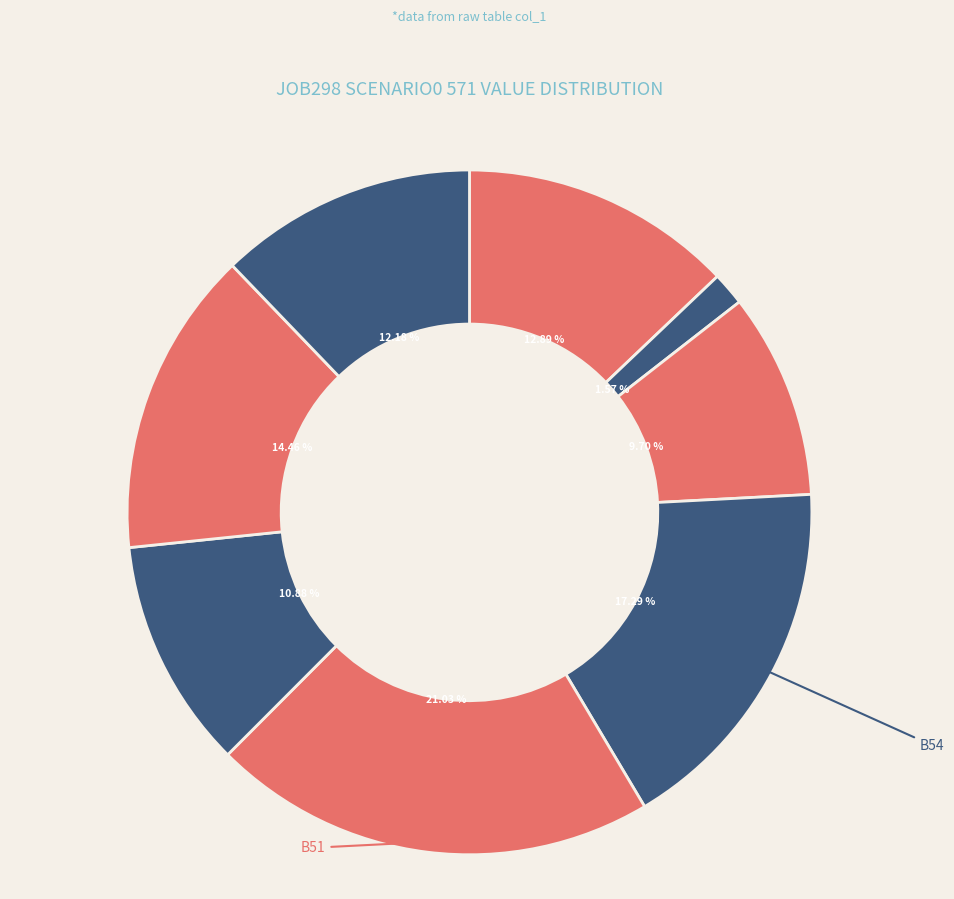

Rank the categories by value from lowest to highest.

B14, B11, os4, B33, in27, in4, B54, B51